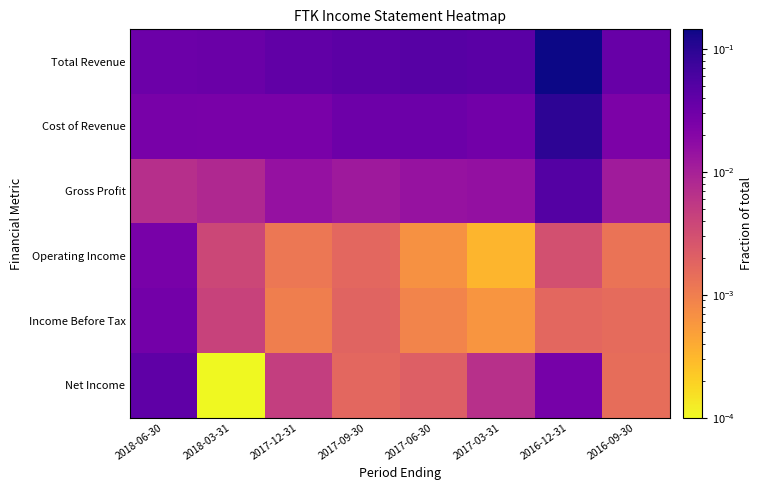

At which category is the sum across all series the highest?

2016-12-31